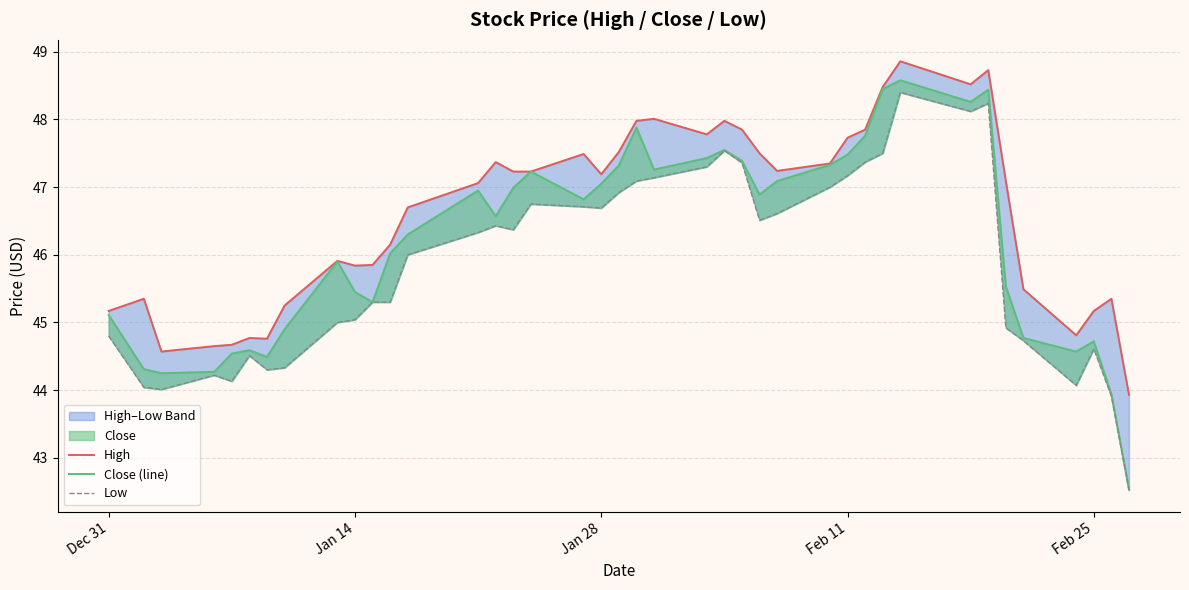

How many interior local valleys does the High series have?

8